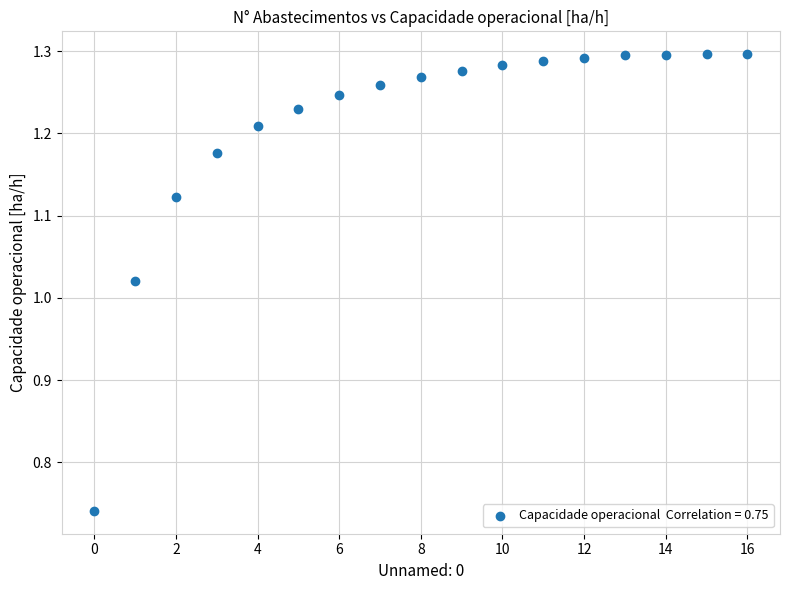

What is the range of Y values (max minus min)?

0.6